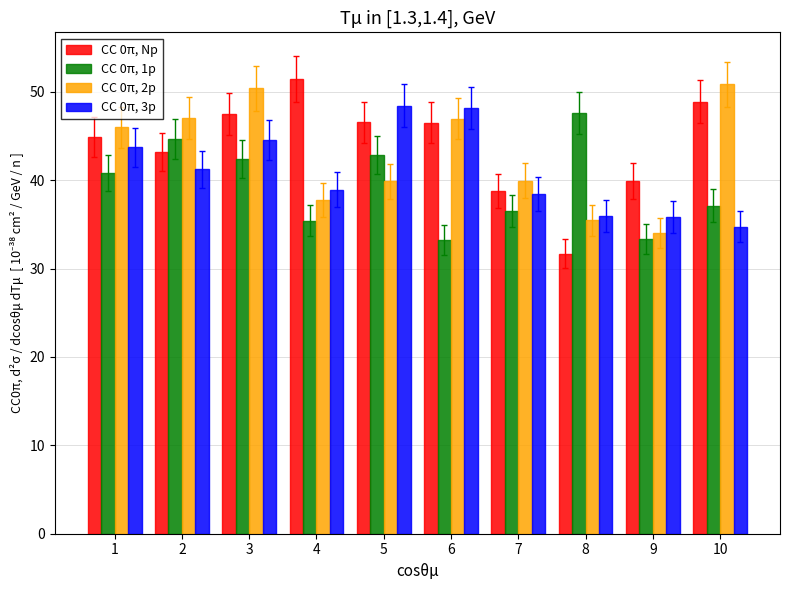

Rank the series at 8 from lowest to highest value.

CC 0π, Np, CC 0π, 2p, CC 0π, 3p, CC 0π, 1p